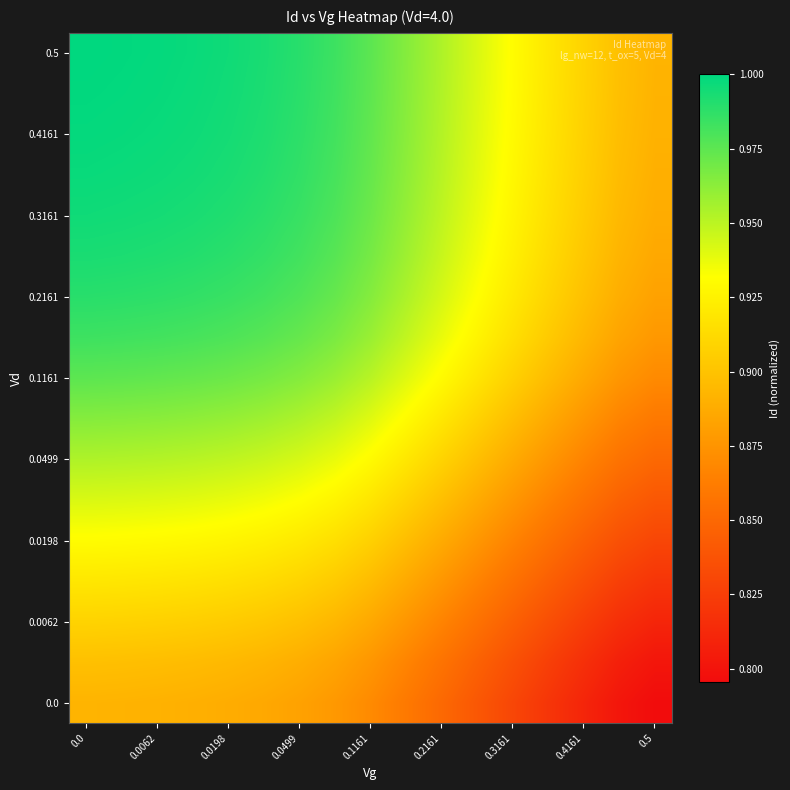

What is the maximum value shown in the chart?

1.0